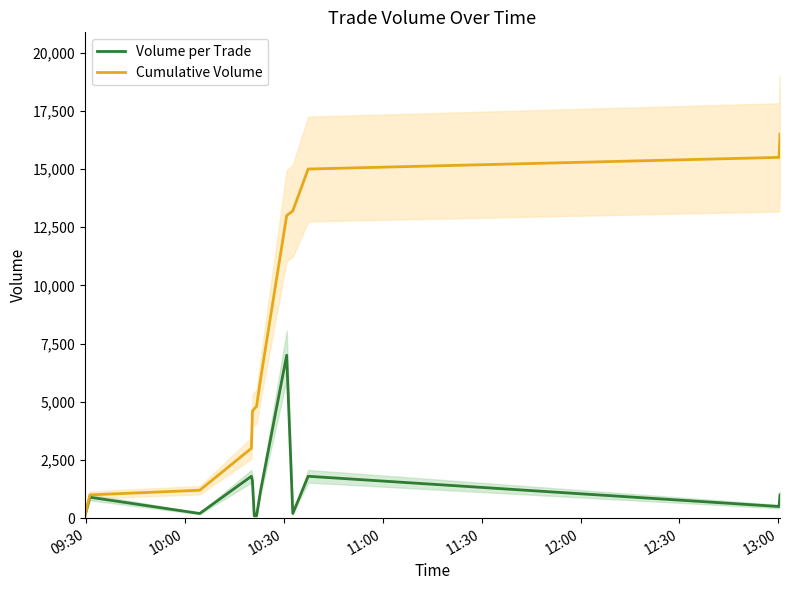

Which series has the largest total across all categories?

Cumulative Volume